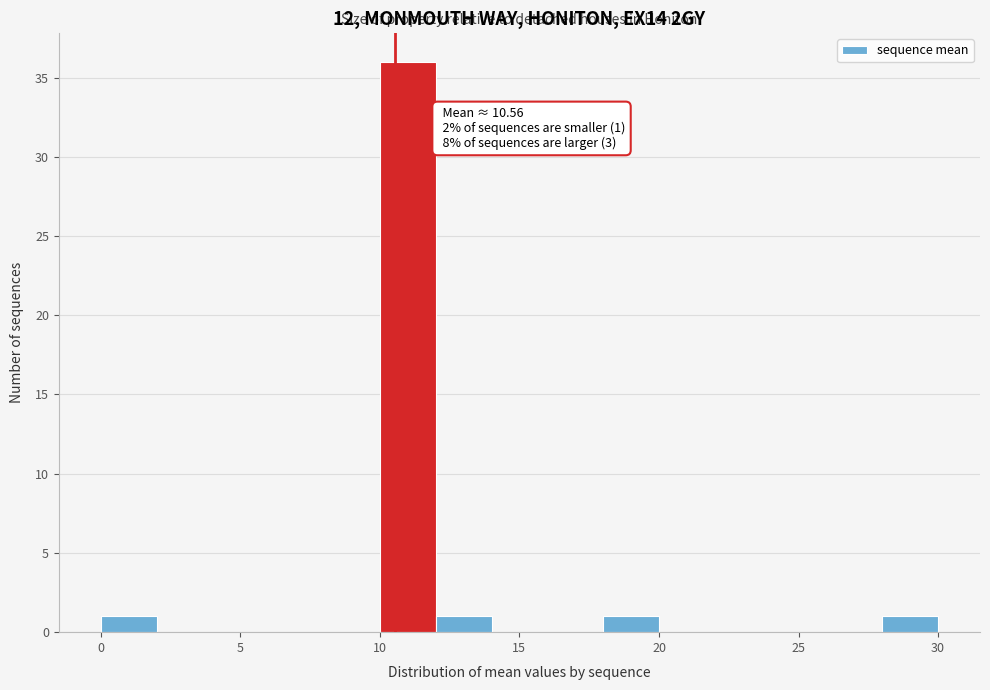

Over which range of the x-axis is the bar tallest?

10 to 12